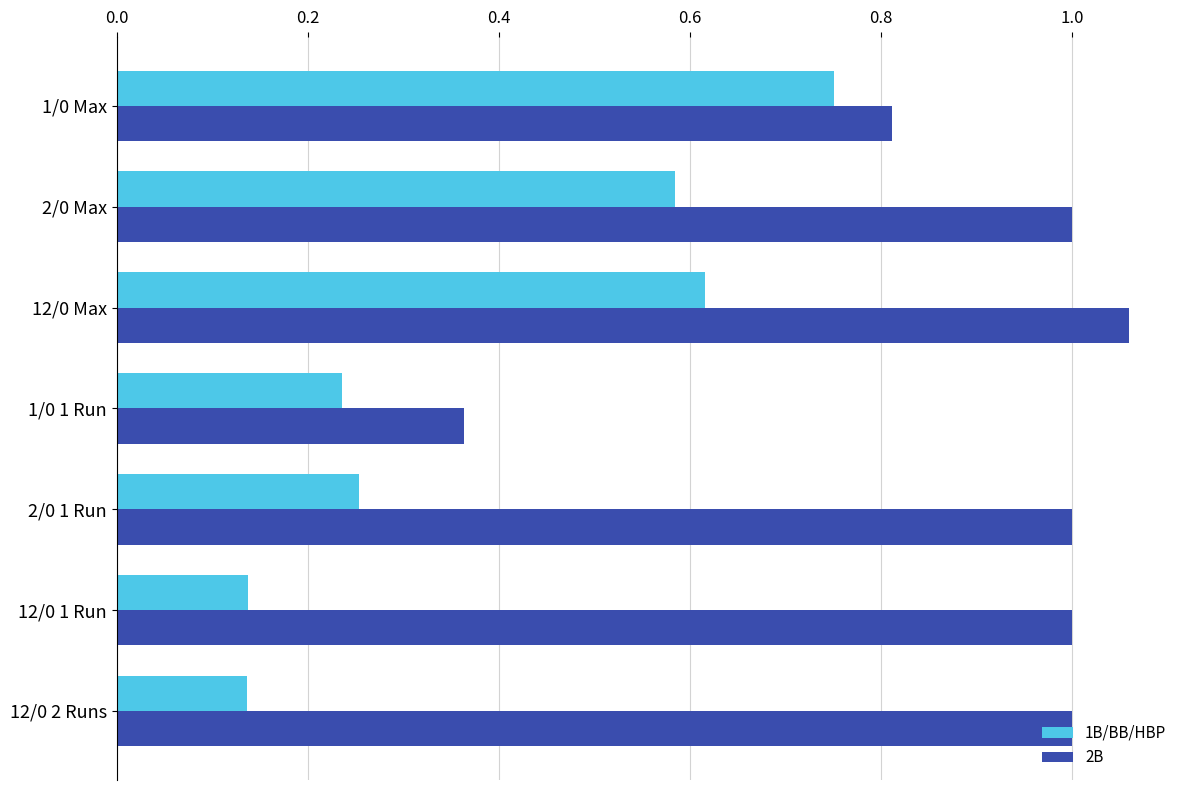

Which series changed the most between 1/0 1 Run and 12/0 2 Runs?

2B